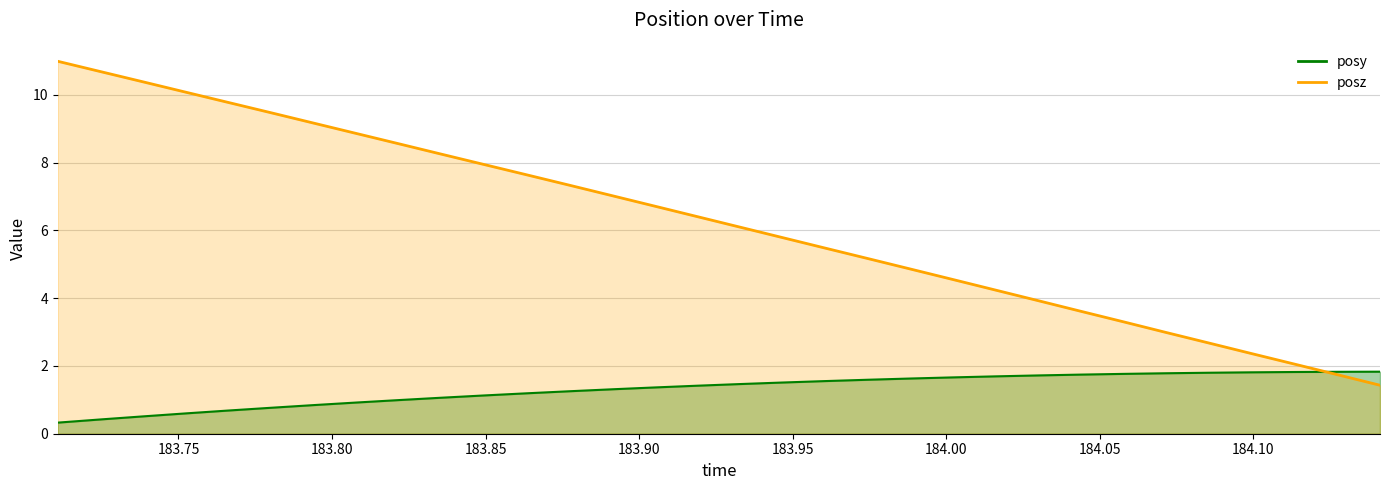

Reading left to right, extract all data points from this chart.

posy: 0.3	0.4	0.5	0.6	0.7	0.8	0.8	0.9	1.0	1.1	1.1	1.2	1.3	1.3	1.4	1.4	1.5	1.5	1.6	1.6	1.6	1.7	1.7	1.7	1.7	1.8	1.8	1.8	1.8	1.8	1.8	1.8
posz: 11.0	10.7	10.4	10.1	9.8	9.5	9.2	8.9	8.6	8.3	8.0	7.6	7.3	7.0	6.7	6.4	6.1	5.8	5.5	5.2	4.9	4.6	4.2	3.9	3.6	3.3	3.0	2.7	2.4	2.1	1.7	1.4